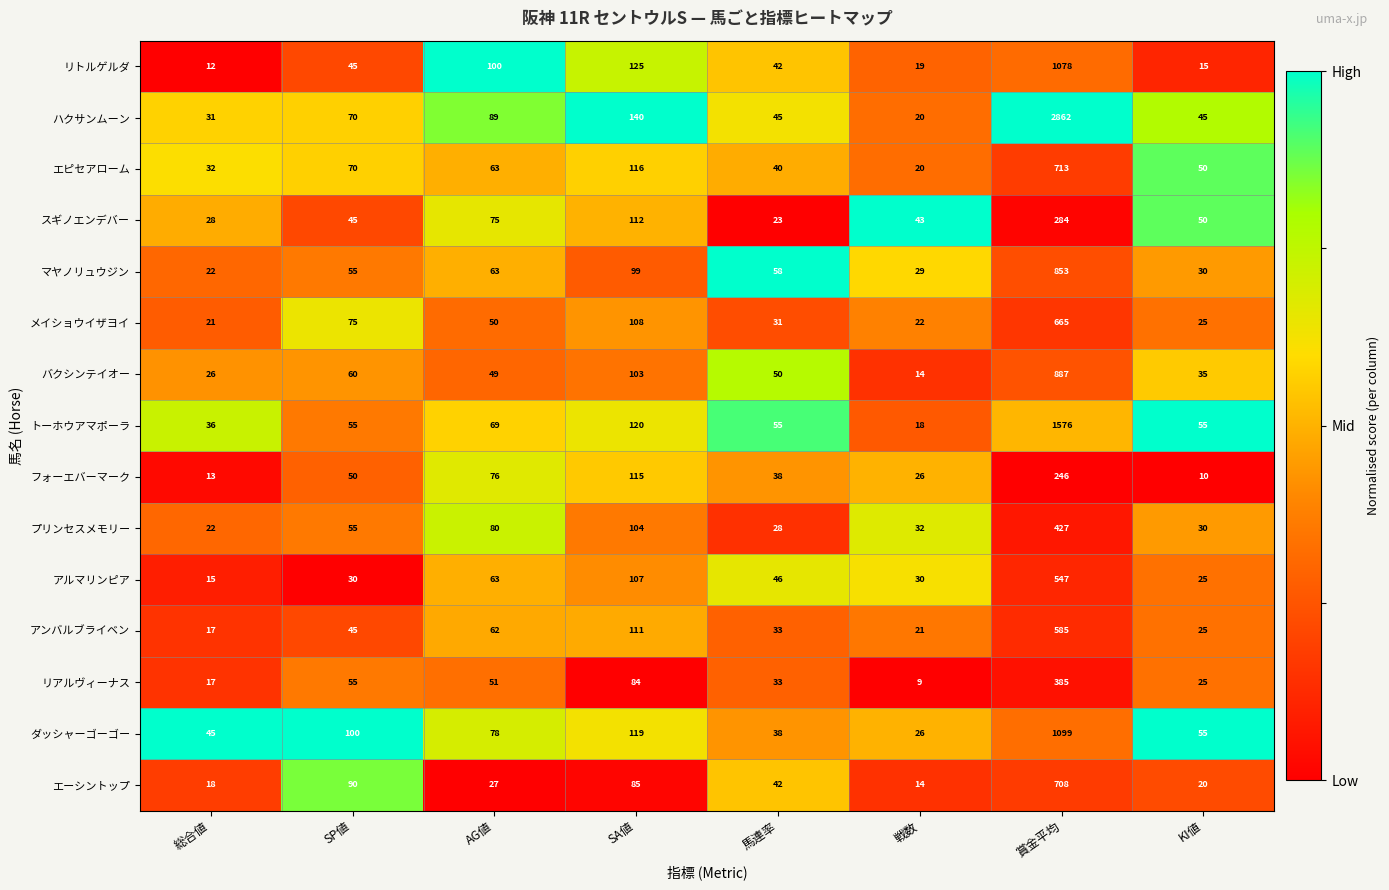

At which category is the sum across all series the highest?

賞金平均